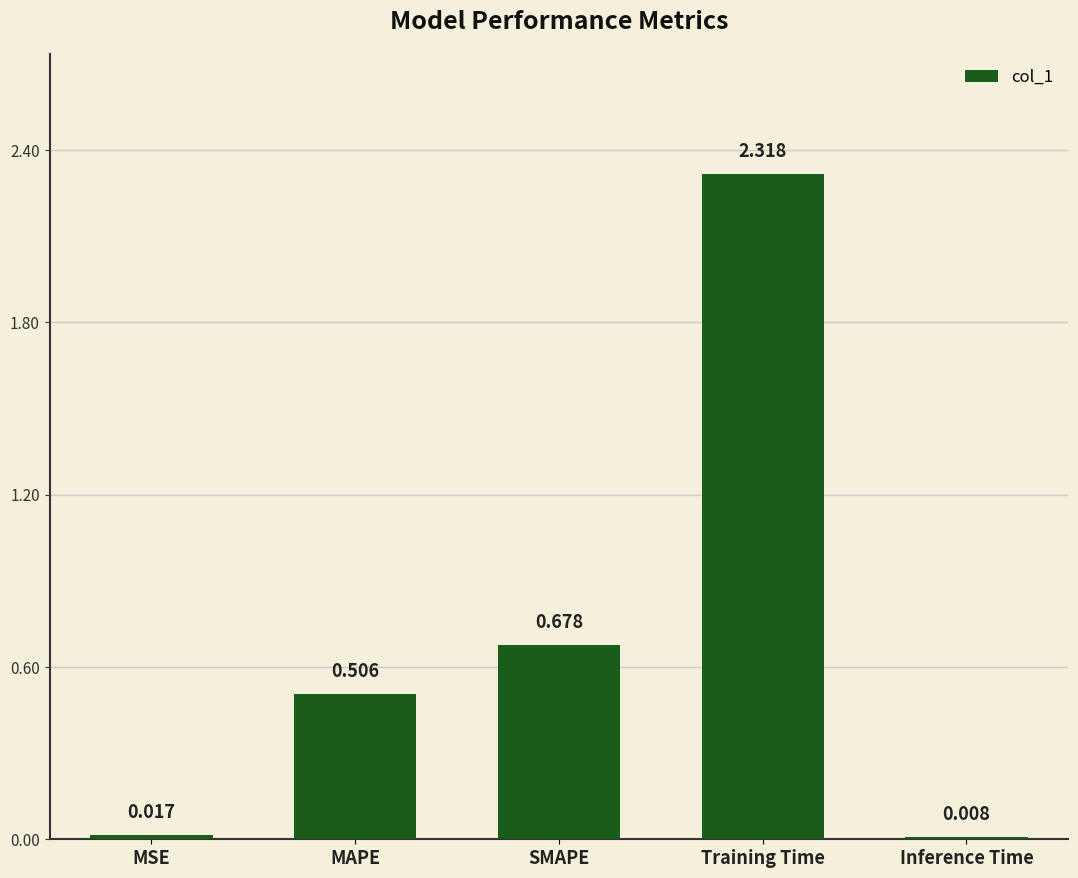

Which has a higher value, MAPE or SMAPE?

SMAPE